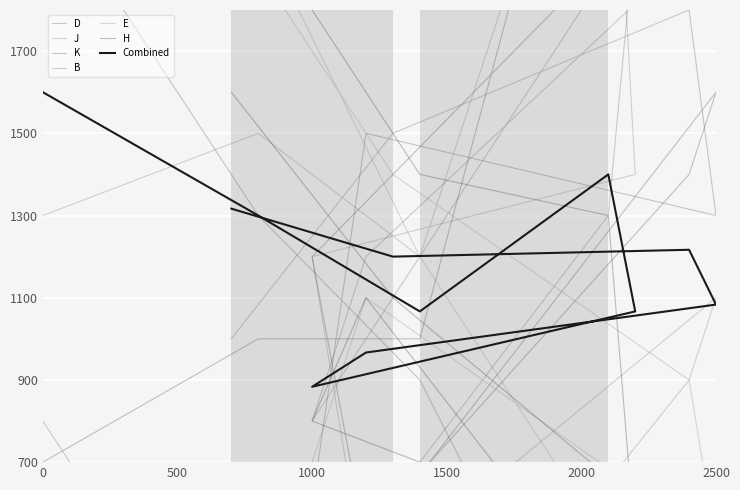

At how many categories does at least one series exceed 457?

11